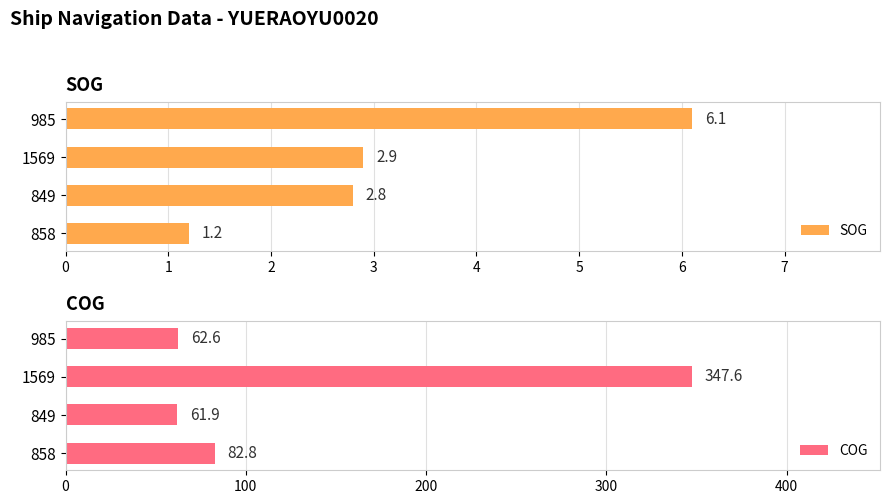

Read the SOG value at 985.

6.1